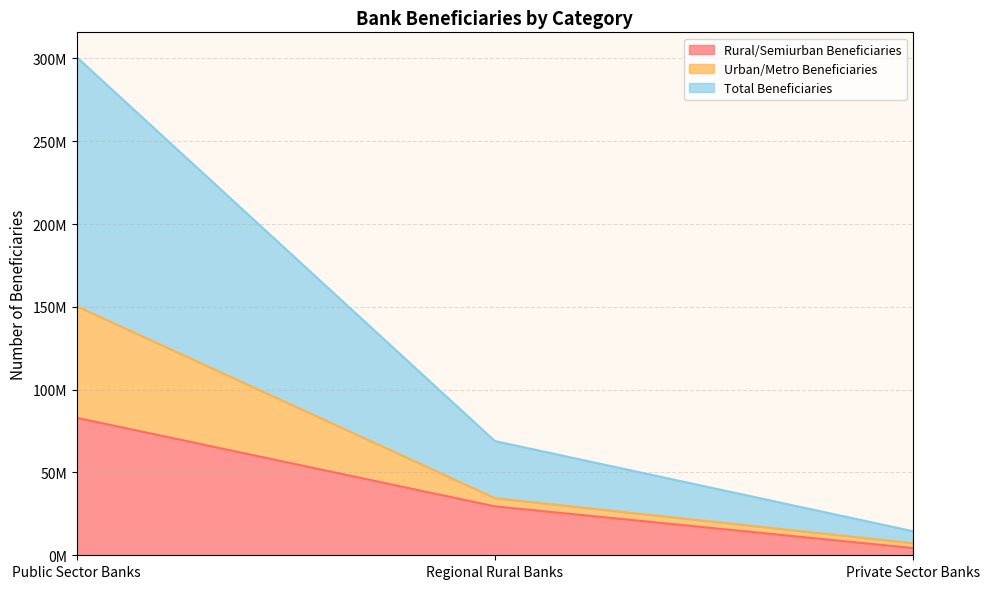

How many Total Beneficiaries values are between 14533908 and 300715608?

3